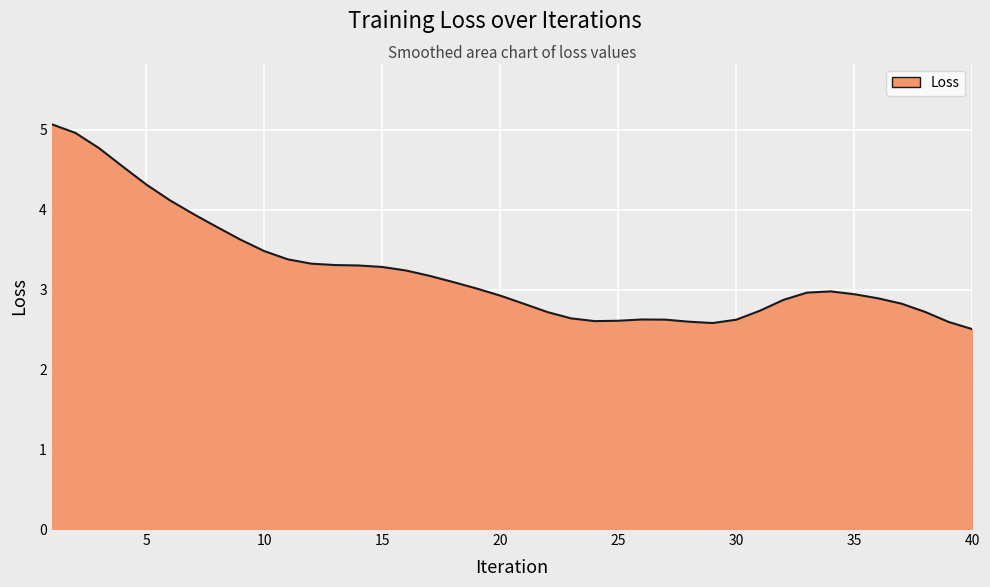

What is the maximum value shown in the chart?

5.1